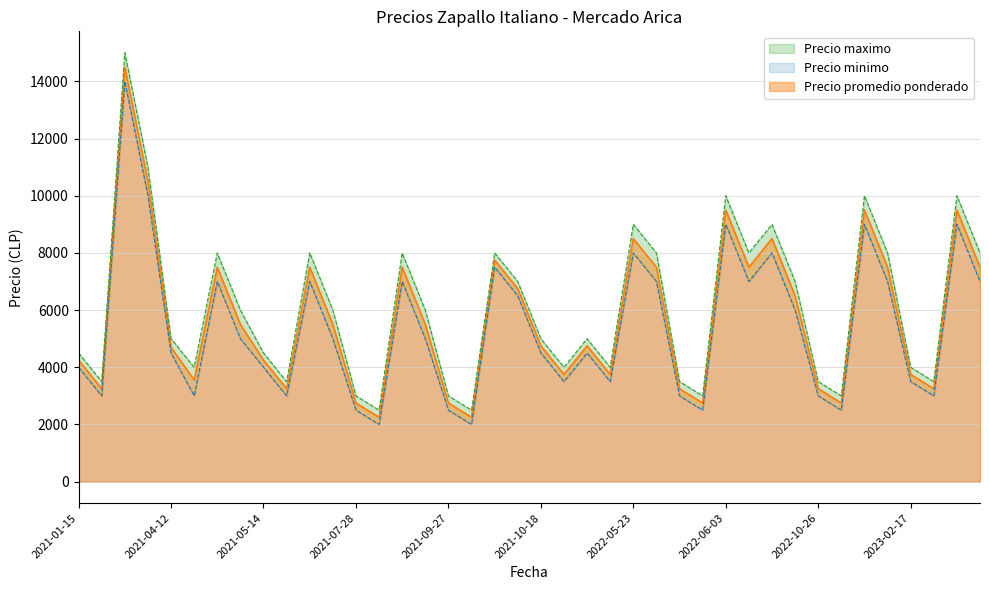

How many interior local peaks does the Precio maximo series have?

11